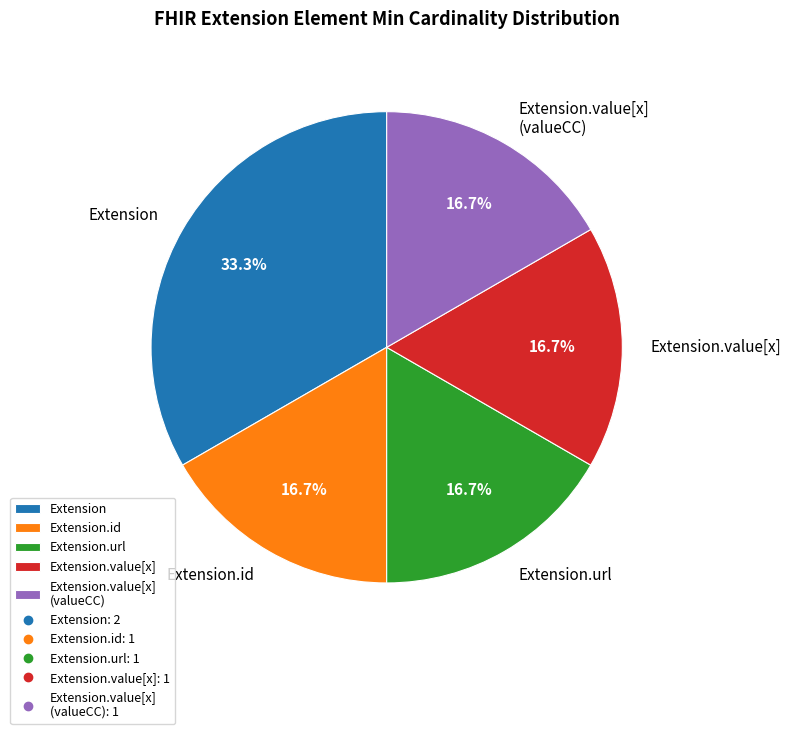

To the nearest percent, what portion does Extension.url represent?

17%